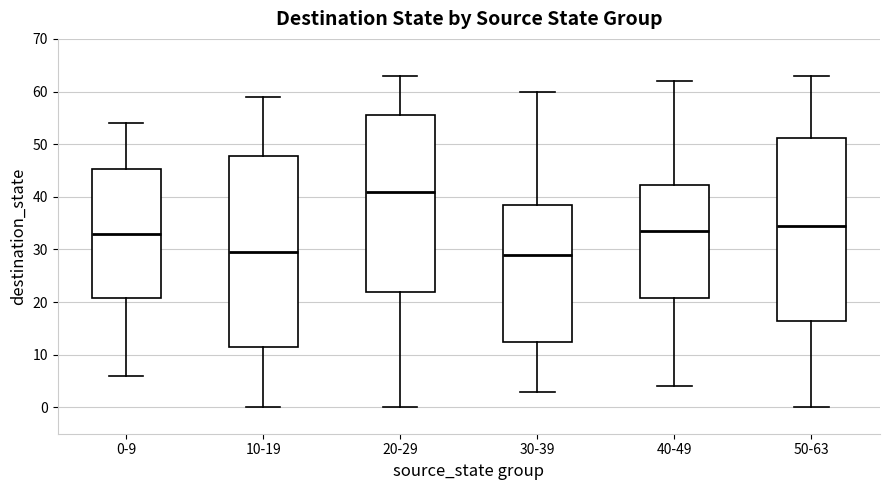

Which box is the tallest, from its lower edge to its upper edge?

10-19